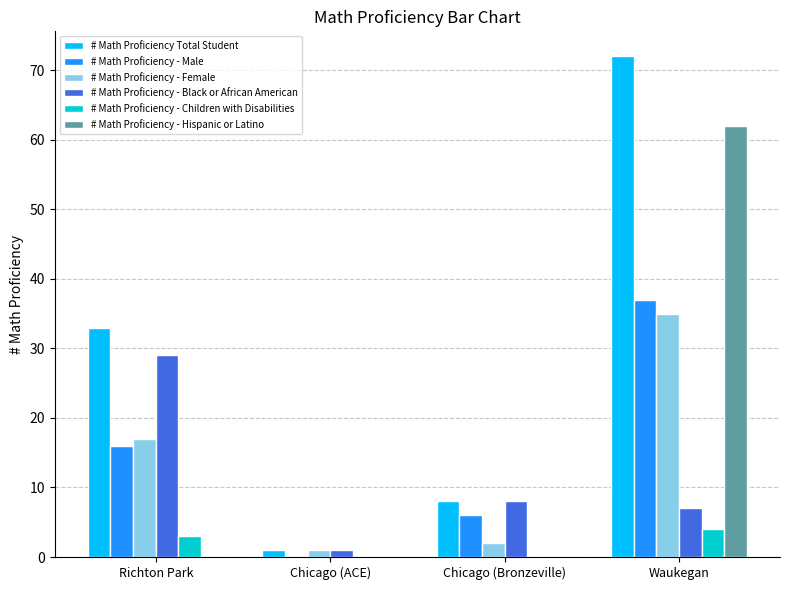

True or false: # Math Proficiency - Male has a value of -16 at Chicago (ACE).

False